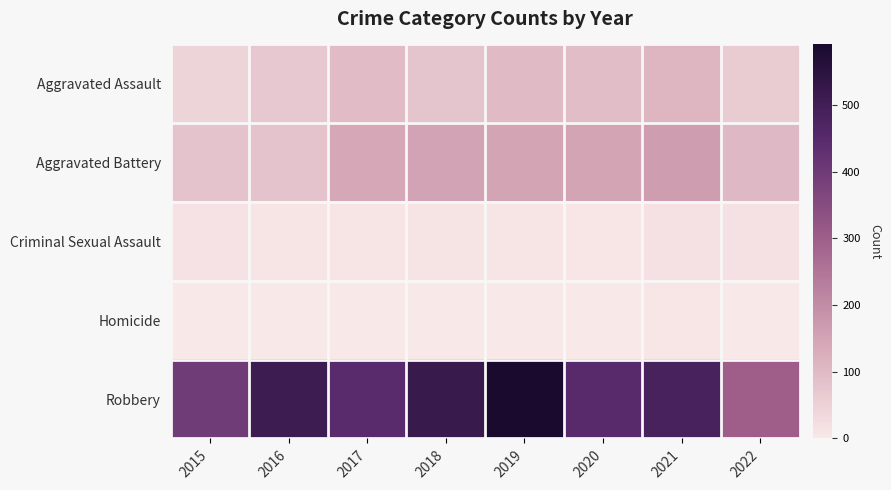

How many distinct data groups are displayed?

5